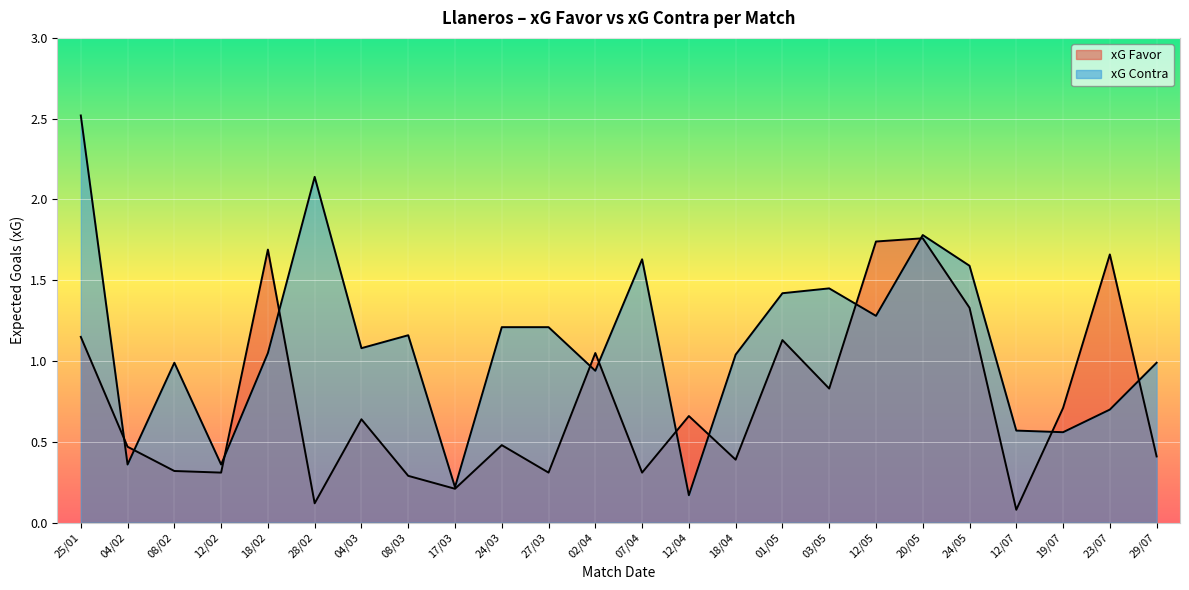

How many data points does each series have?

24